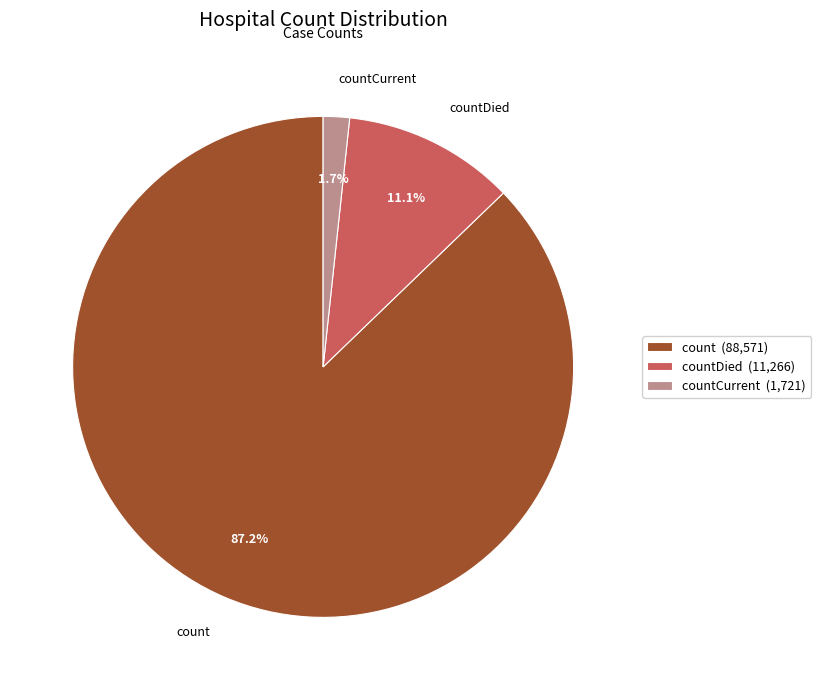

What is the largest slice in the pie chart?

count